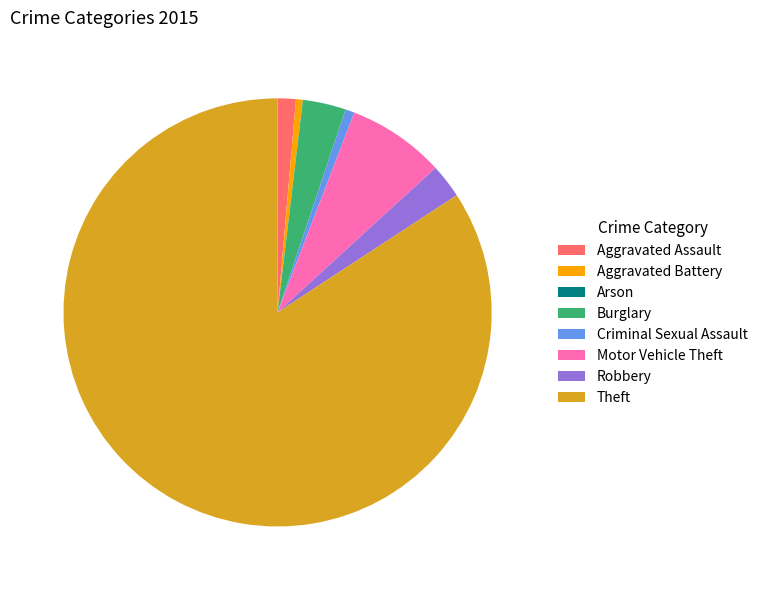

The Aggravated Assault slice represents 11% of the pie. True or false?

False